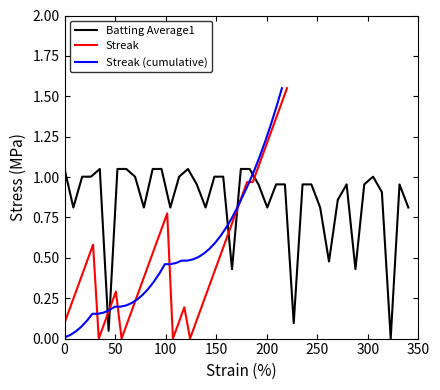

List the series in order of their peak value, lowest first.

Batting Average1, Streak, Streak (cumulative)